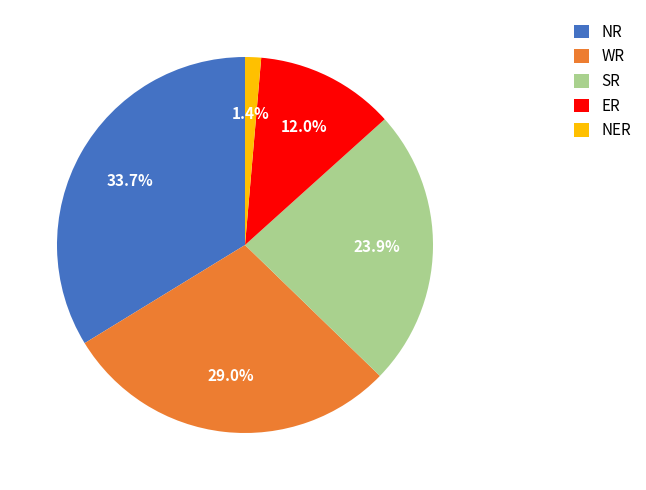

To the nearest percent, what is the difference between the largest and smallest slice percentages?

32%